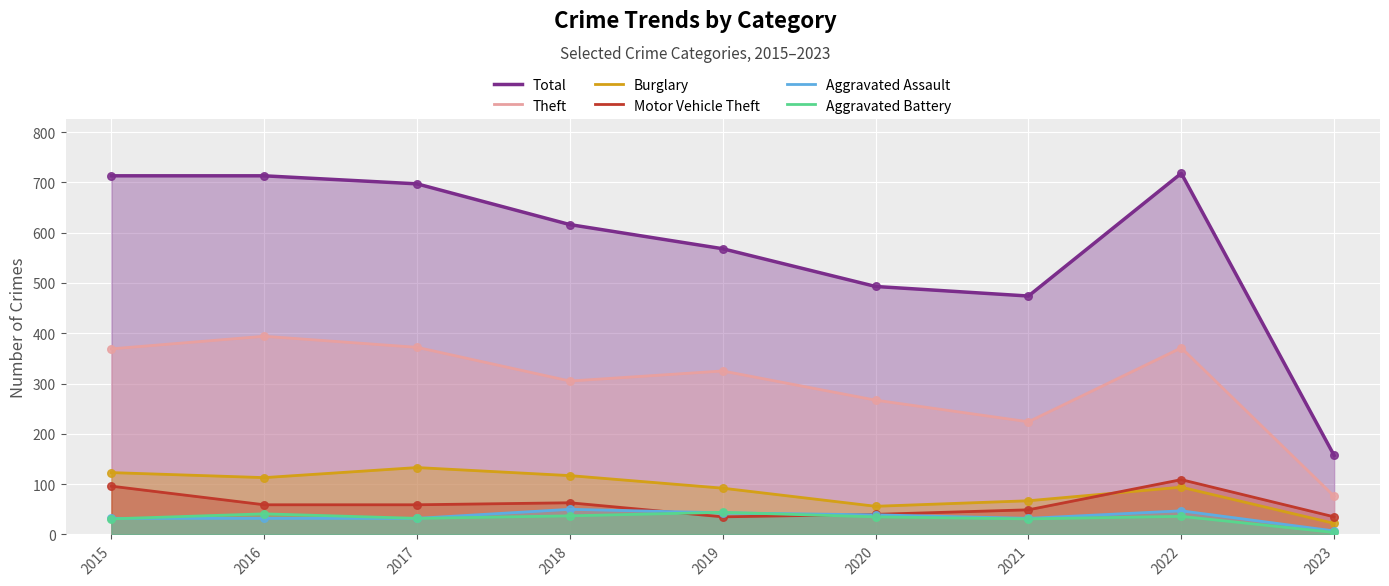

At which category is the sum across all series the highest?

2022